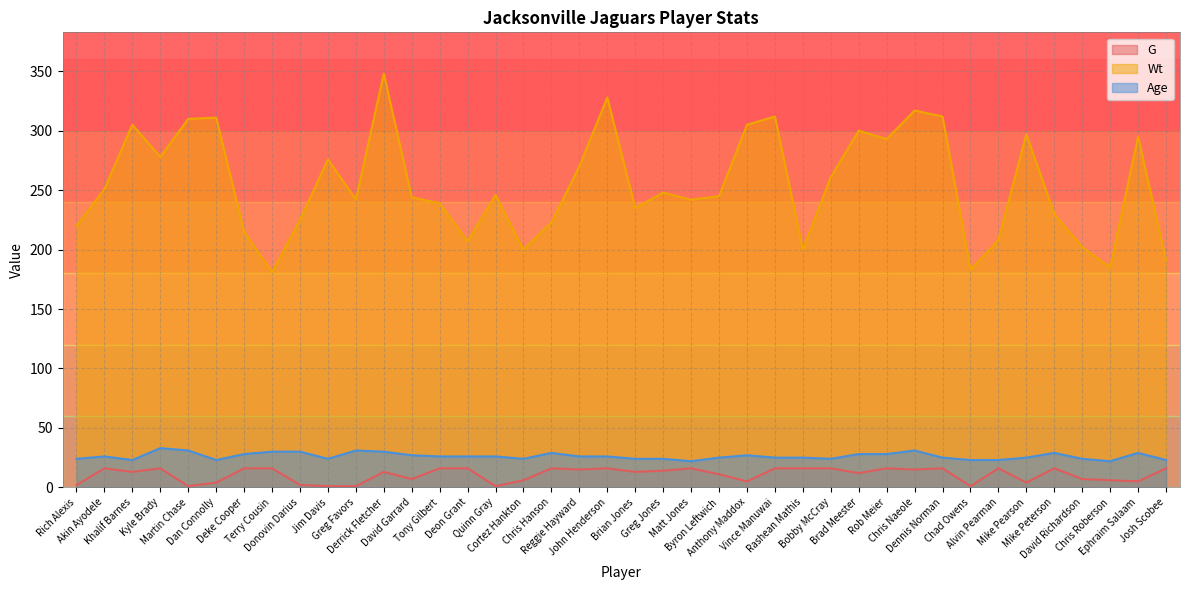

How many data points in Age are above 26?

15